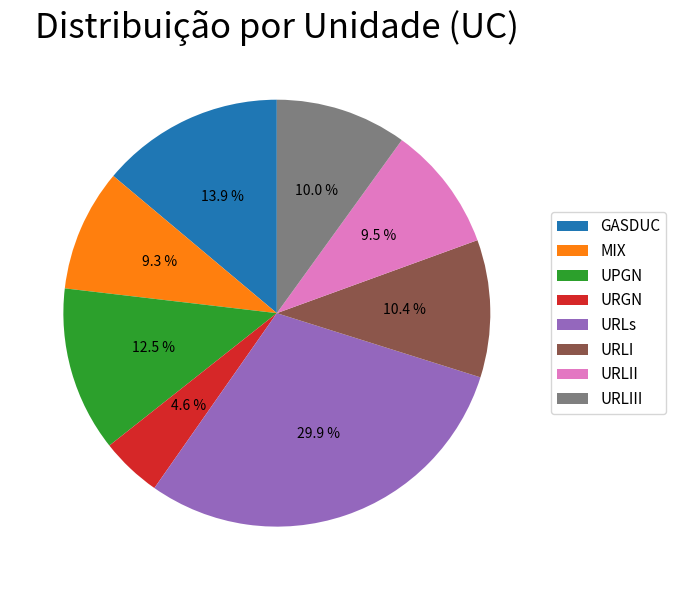

Does MIX represent more than half of the total?

No